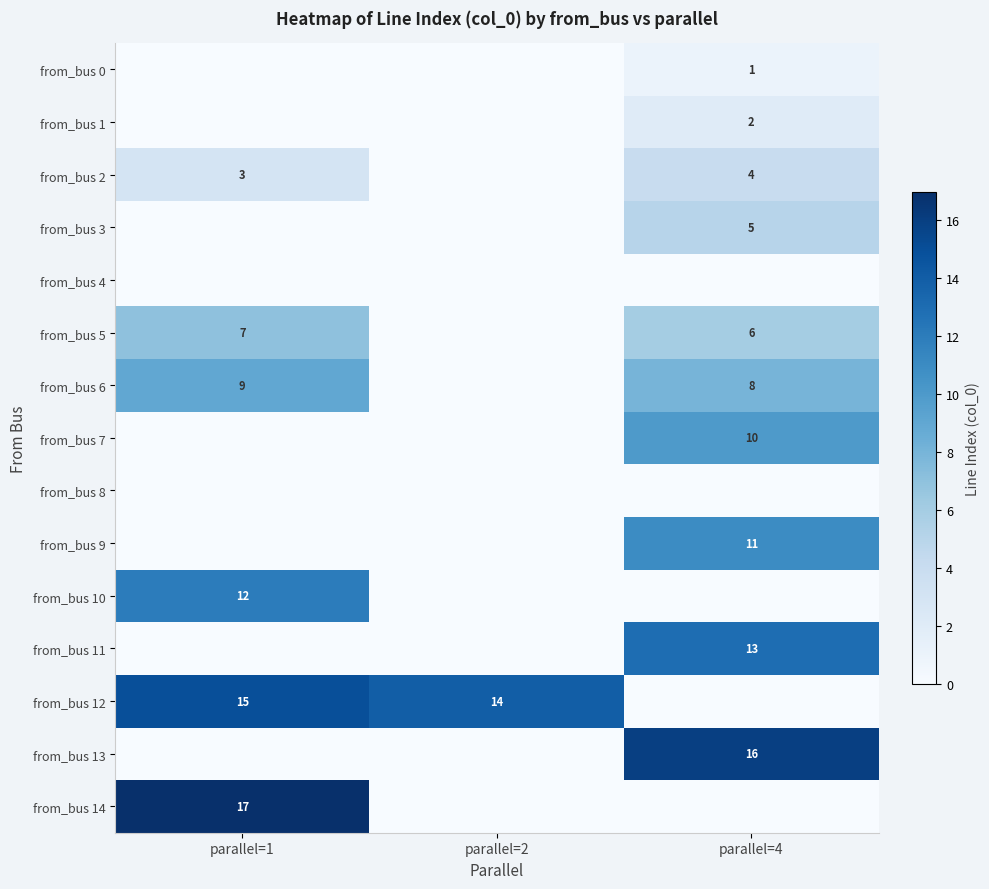

Is it true that from_bus 2 equals 3 at parallel=1?

True